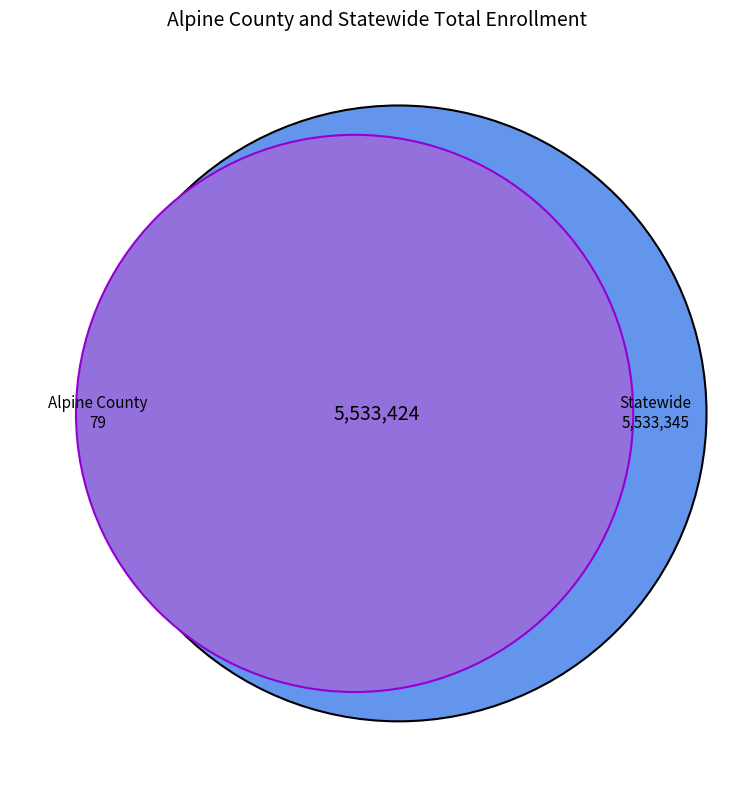

How many slices are in this pie chart?

2